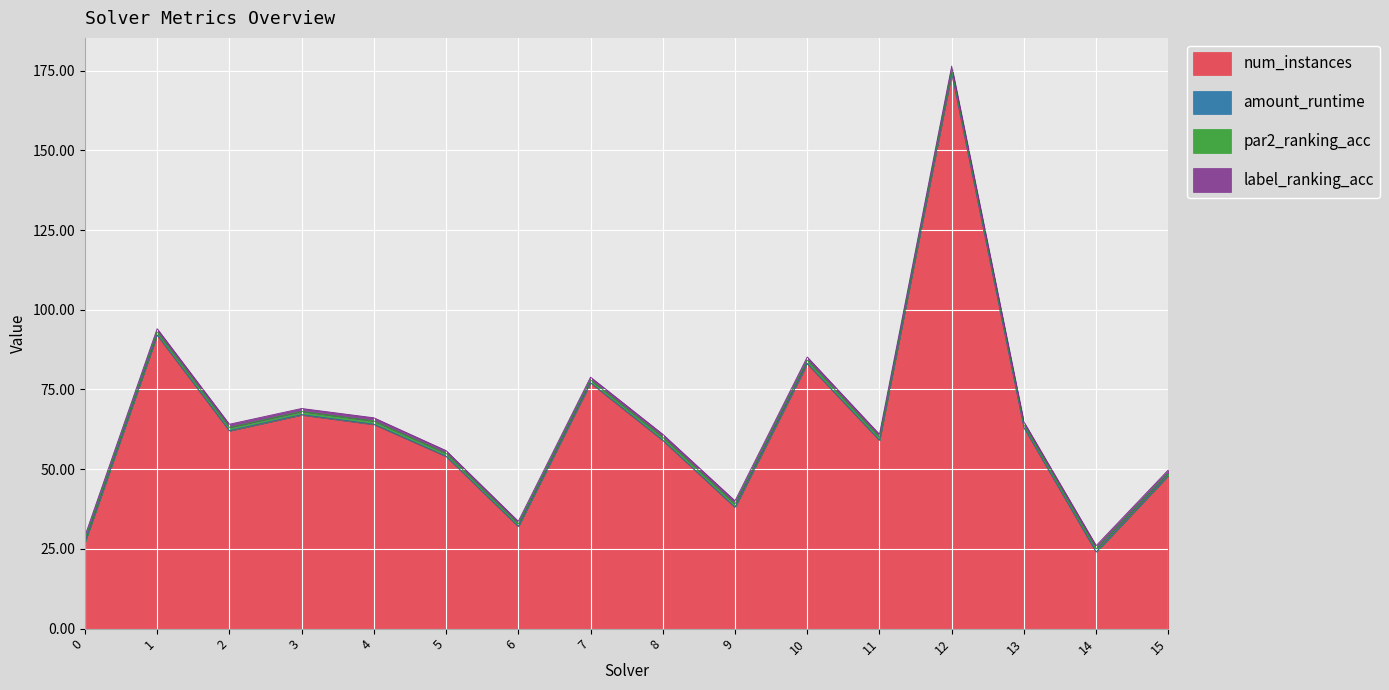

What is the difference between the maximum and second lowest values in the amount_runtime series?

0.4